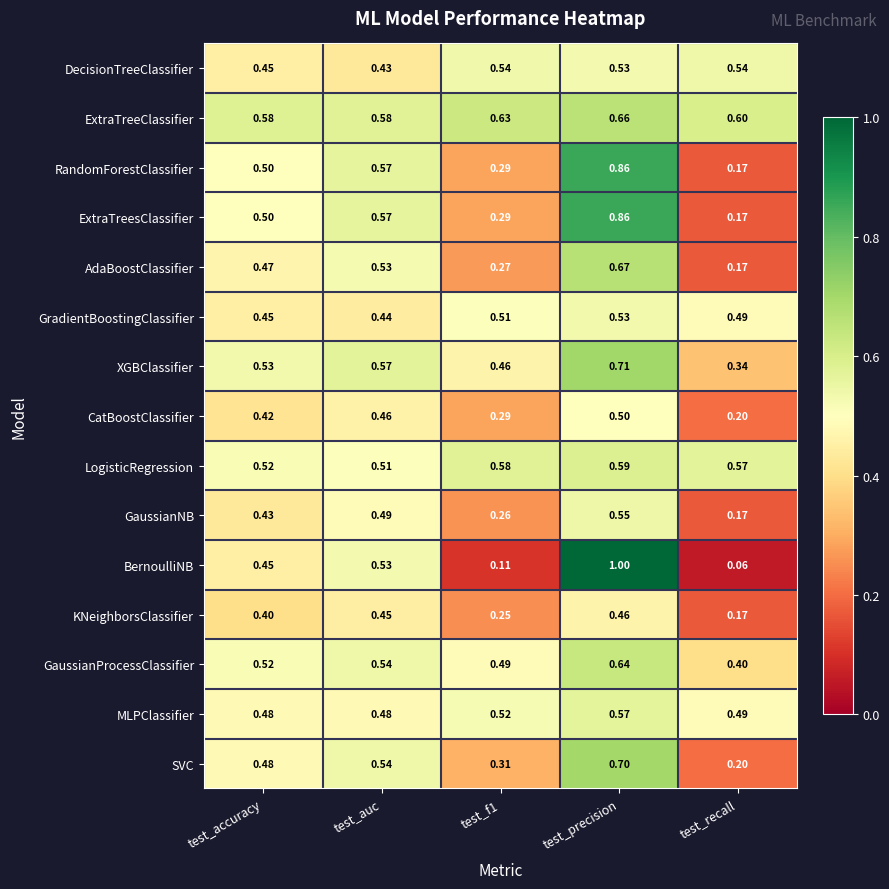

At which category is the sum across all series the highest?

test_precision